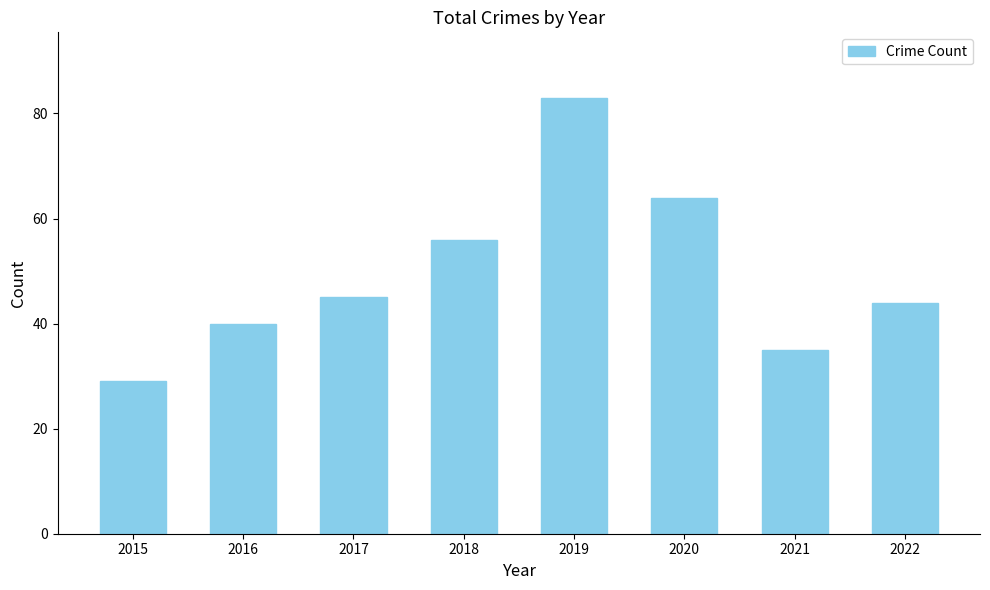

The chart shows a value of 64 at 2017. True or false?

False